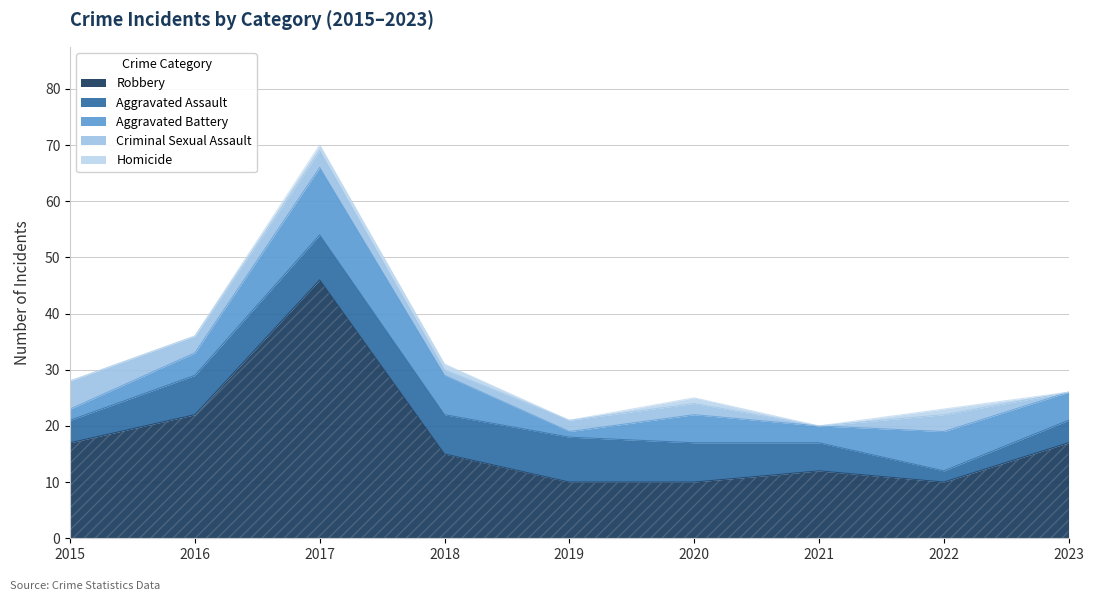

List the series in order of their peak value, lowest first.

Homicide, Criminal Sexual Assault, Aggravated Assault, Aggravated Battery, Robbery